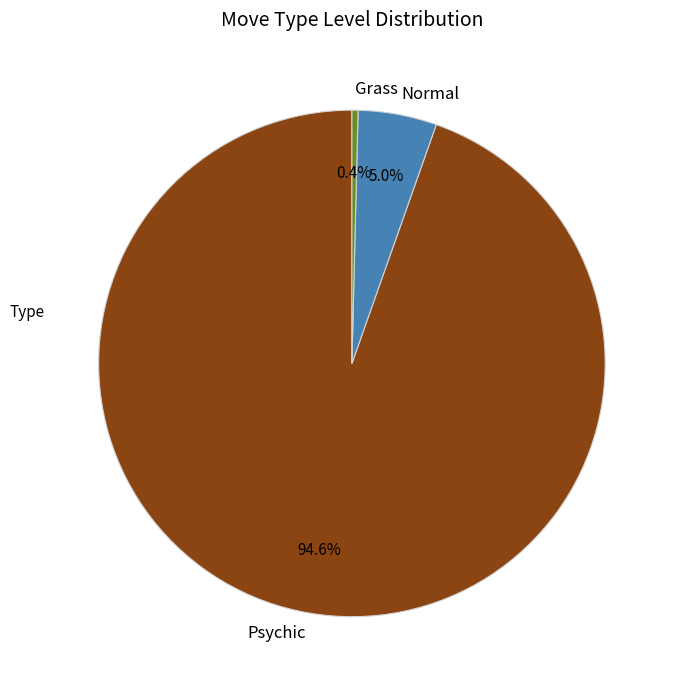

To the nearest percent, what is the average slice percentage?

33%